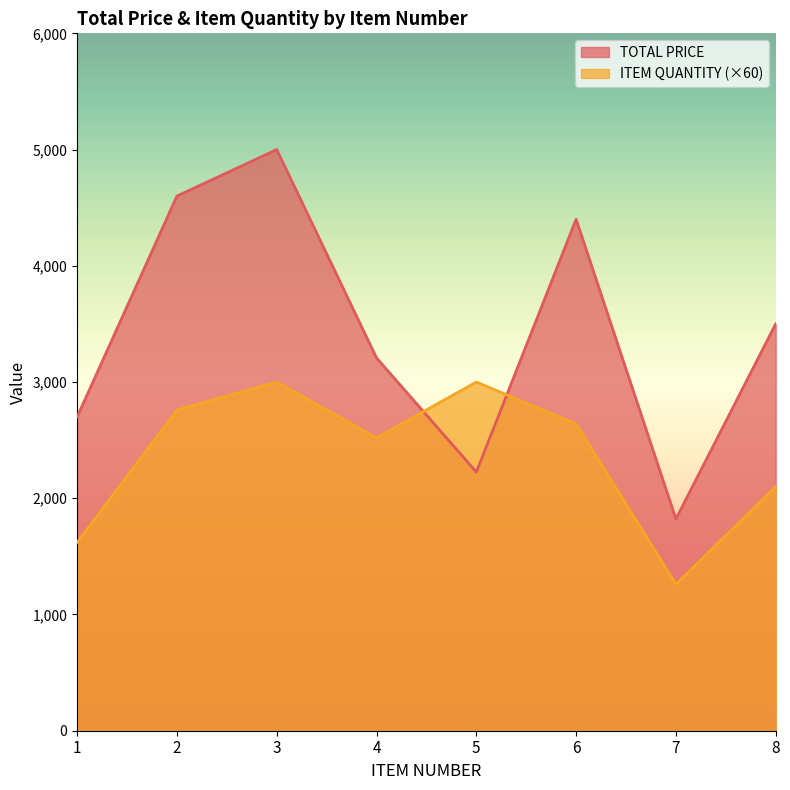

Reading left to right, what are all the values shown in this chart?

TOTAL PRICE: 2700.0	4600.0	5000.0	3207.1	2225.5	4400.0	1822.2	3500.0
ITEM QUANTITY: 1620.0	2760.0	3000.0	2520.0	3000.0	2640.0	1260.0	2100.0